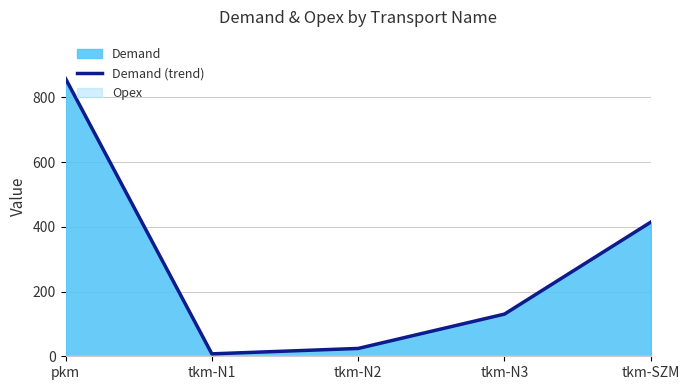

What is the difference between the maximum and second lowest values?

833.8